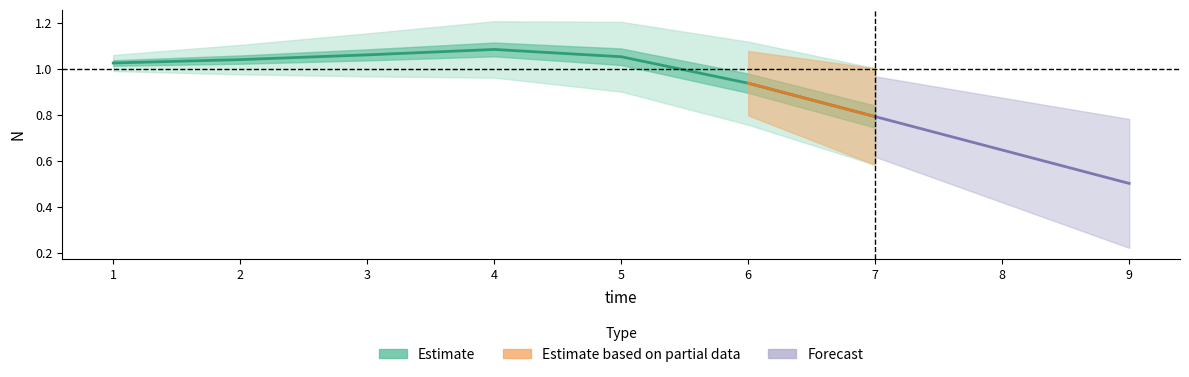

What is the value of the 7th point from the left?

0.8